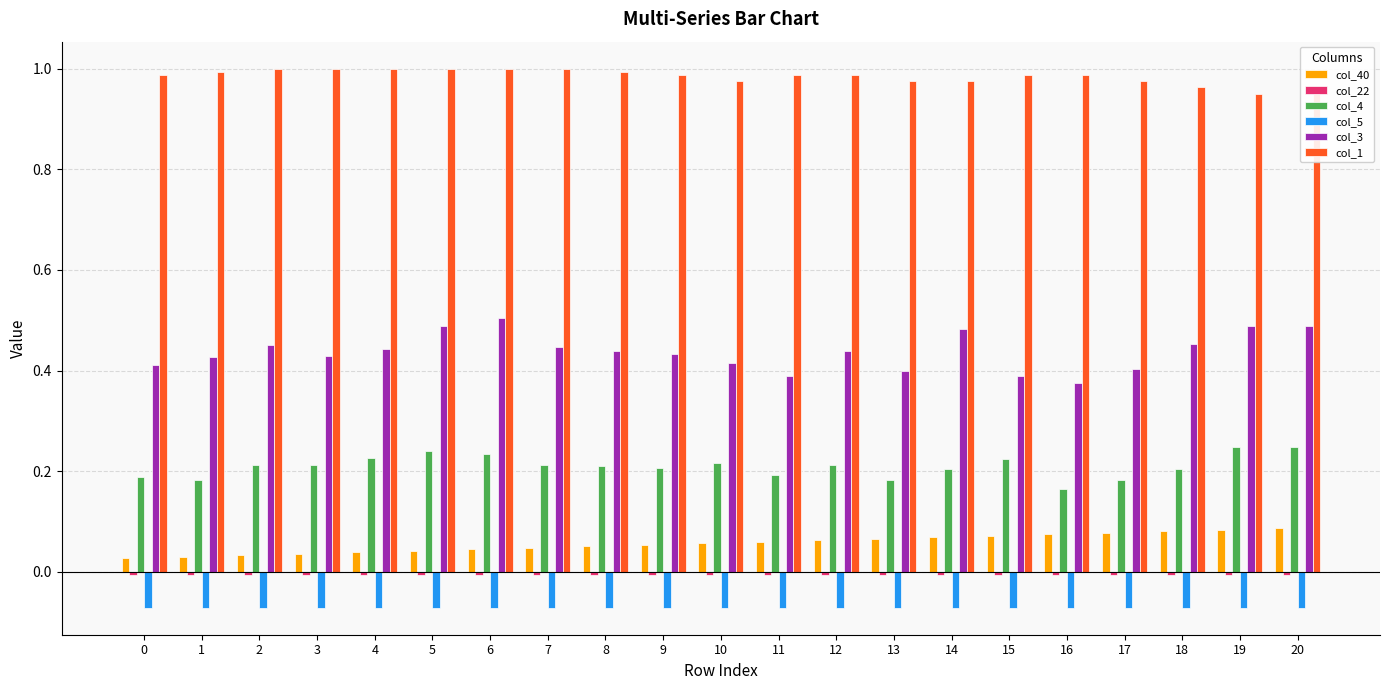

Reading left to right, transcribe all the data shown in this chart.

col_40: 0.0	0.0	0.0	0.0	0.0	0.0	0.0	0.0	0.1	0.1	0.1	0.1	0.1	0.1	0.1	0.1	0.1	0.1	0.1	0.1	0.1
col_22: -0.0	-0.0	-0.0	-0.0	-0.0	-0.0	-0.0	-0.0	-0.0	-0.0	-0.0	-0.0	-0.0	-0.0	-0.0	-0.0	-0.0	-0.0	-0.0	-0.0	-0.0
col_4: 0.2	0.2	0.2	0.2	0.2	0.2	0.2	0.2	0.2	0.2	0.2	0.2	0.2	0.2	0.2	0.2	0.2	0.2	0.2	0.2	0.2
col_5: -0.1	-0.1	-0.1	-0.1	-0.1	-0.1	-0.1	-0.1	-0.1	-0.1	-0.1	-0.1	-0.1	-0.1	-0.1	-0.1	-0.1	-0.1	-0.1	-0.1	-0.1
col_3: 0.4	0.4	0.5	0.4	0.4	0.5	0.5	0.4	0.4	0.4	0.4	0.4	0.4	0.4	0.5	0.4	0.4	0.4	0.5	0.5	0.5
col_1: 1.0	1.0	1.0	1.0	1.0	1.0	1.0	1.0	1.0	1.0	1.0	1.0	1.0	1.0	1.0	1.0	1.0	1.0	1.0	1.0	1.0